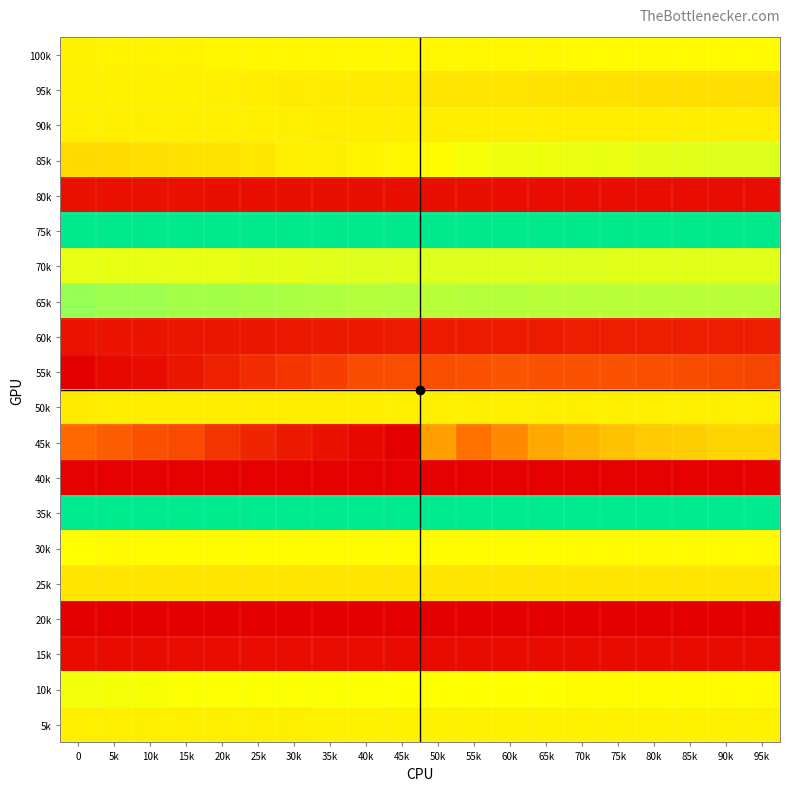

Reading left to right, list all the values displayed in this chart.

100k: 0=0.0	5k=0.0	10k=0.0	15k=0.0	20k=0.0	25k=0.0	30k=0.0	35k=0.0	40k=0.0	45k=0.0	50k=0.0	55k=0.0	60k=0.0	65k=0.0	70k=0.0	75k=0.0	80k=0.0	85k=0.0	90k=0.0	95k=0.0
95k: 0=0.0	5k=0.0	10k=0.0	15k=0.0	20k=0.0	25k=-0.0	30k=-0.0	35k=-0.0	40k=-0.0	45k=-0.0	50k=-0.0	55k=-0.0	60k=-0.0	65k=-0.0	70k=-0.0	75k=-0.0	80k=-0.0	85k=-0.0	90k=-0.0	95k=-0.0
90k: 0=0.0	5k=0.0	10k=0.0	15k=0.0	20k=0.0	25k=0.0	30k=-0.0	35k=-0.0	40k=-0.0	45k=-0.0	50k=-0.0	55k=-0.0	60k=-0.0	65k=-0.0	70k=-0.0	75k=-0.0	80k=-0.0	85k=-0.0	90k=-0.0	95k=-0.0
85k: 0=-0.0	5k=-0.0	10k=-0.0	15k=-0.0	20k=-0.0	25k=-0.0	30k=0.0	35k=0.0	40k=0.0	45k=0.0	50k=0.0	55k=0.0	60k=0.0	65k=0.0	70k=0.0	75k=0.0	80k=0.0	85k=0.0	90k=0.0	95k=0.0
80k: 0=0.9	5k=0.9	10k=0.9	15k=0.9	20k=0.9	25k=0.9	30k=0.9	35k=0.9	40k=0.9	45k=0.9	50k=0.9	55k=0.9	60k=0.9	65k=0.9	70k=0.9	75k=0.9	80k=0.9	85k=0.9	90k=0.9	95k=0.9
75k: 0=0.4	5k=0.4	10k=0.4	15k=0.4	20k=0.4	25k=0.4	30k=0.4	35k=0.4	40k=0.4	45k=0.4	50k=0.4	55k=0.4	60k=0.4	65k=0.4	70k=0.4	75k=0.4	80k=0.4	85k=0.4	90k=0.4	95k=0.4
70k: 0=0.0	5k=0.0	10k=0.0	15k=0.0	20k=0.0	25k=0.0	30k=0.0	35k=0.0	40k=0.0	45k=0.0	50k=0.0	55k=0.0	60k=0.0	65k=0.0	70k=0.0	75k=0.0	80k=0.0	85k=0.0	90k=0.0	95k=0.0
65k: 0=0.1	5k=0.1	10k=0.1	15k=0.1	20k=0.1	25k=0.1	30k=0.1	35k=0.1	40k=0.1	45k=0.1	50k=0.1	55k=0.1	60k=0.1	65k=0.1	70k=0.1	75k=0.1	80k=0.1	85k=0.1	90k=0.1	95k=0.1
60k: 0=0.9	5k=0.9	10k=0.9	15k=0.9	20k=0.9	25k=0.9	30k=0.9	35k=0.9	40k=0.9	45k=0.9	50k=0.9	55k=0.9	60k=0.9	65k=0.9	70k=0.9	75k=0.9	80k=0.9	85k=0.9	90k=0.9	95k=0.9
55k: 0=-0.3	5k=-0.3	10k=-0.3	15k=-0.3	20k=-0.3	25k=-0.3	30k=-0.2	35k=-0.2	40k=-0.2	45k=-0.2	50k=-0.2	55k=-0.2	60k=-0.2	65k=-0.2	70k=-0.2	75k=-0.2	80k=-0.2	85k=-0.2	90k=-0.2	95k=-0.2
50k: 0=-0.0	5k=-0.0	10k=-0.0	15k=-0.0	20k=-0.0	25k=-0.0	30k=-0.0	35k=-0.0	40k=-0.0	45k=-0.0	50k=-0.0	55k=-0.0	60k=-0.0	65k=-0.0	70k=-0.0	75k=-0.0	80k=-0.0	85k=-0.0	90k=-0.0	95k=0.0
45k: 0=-0.2	5k=-0.2	10k=-0.2	15k=-0.2	20k=-0.3	25k=-0.3	30k=-0.3	35k=-0.3	40k=-0.3	45k=-0.3	50k=-0.1	55k=-0.1	60k=-0.1	65k=-0.1	70k=-0.1	75k=-0.1	80k=-0.0	85k=-0.0	90k=-0.0	95k=-0.0
40k: 0=0.9	5k=0.9	10k=0.9	15k=0.9	20k=0.9	25k=0.9	30k=0.9	35k=0.9	40k=0.9	45k=0.9	50k=0.9	55k=0.9	60k=0.9	65k=0.9	70k=0.9	75k=0.9	80k=0.9	85k=0.9	90k=0.9	95k=0.9
35k: 0=0.3	5k=0.3	10k=0.3	15k=0.3	20k=0.3	25k=0.3	30k=0.3	35k=0.3	40k=0.3	45k=0.3	50k=0.3	55k=0.3	60k=0.3	65k=0.3	70k=0.3	75k=0.3	80k=0.3	85k=0.3	90k=0.3	95k=0.3
30k: 0=0.0	5k=0.0	10k=0.0	15k=0.0	20k=0.0	25k=0.0	30k=0.0	35k=0.0	40k=0.0	45k=0.0	50k=0.0	55k=0.0	60k=0.0	65k=0.0	70k=0.0	75k=0.0	80k=0.0	85k=0.0	90k=0.0	95k=0.0
25k: 0=-0.0	5k=-0.0	10k=-0.0	15k=-0.0	20k=-0.0	25k=-0.0	30k=-0.0	35k=-0.0	40k=-0.0	45k=-0.0	50k=-0.0	55k=-0.0	60k=-0.0	65k=-0.0	70k=-0.0	75k=-0.0	80k=-0.0	85k=-0.0	90k=-0.0	95k=-0.0
20k: 0=0.9	5k=0.9	10k=0.9	15k=0.9	20k=0.9	25k=0.9	30k=0.9	35k=0.9	40k=0.9	45k=0.9	50k=0.9	55k=0.9	60k=0.9	65k=0.9	70k=0.9	75k=0.9	80k=0.9	85k=0.9	90k=0.9	95k=0.9
15k: 0=-0.3	5k=-0.3	10k=-0.3	15k=-0.3	20k=-0.3	25k=-0.3	30k=-0.3	35k=-0.3	40k=-0.3	45k=-0.3	50k=-0.3	55k=-0.3	60k=-0.3	65k=-0.3	70k=-0.3	75k=-0.3	80k=-0.3	85k=-0.3	90k=-0.3	95k=-0.3
10k: 0=0.0	5k=0.0	10k=0.0	15k=0.0	20k=0.0	25k=0.0	30k=0.0	35k=0.0	40k=0.0	45k=0.0	50k=0.0	55k=0.0	60k=0.0	65k=0.0	70k=0.0	75k=0.0	80k=0.0	85k=0.0	90k=0.0	95k=0.0
5k: 0=0.0	5k=0.0	10k=0.0	15k=0.0	20k=0.0	25k=0.0	30k=0.0	35k=0.0	40k=0.0	45k=0.0	50k=0.0	55k=0.0	60k=0.0	65k=0.0	70k=0.0	75k=0.0	80k=0.0	85k=0.0	90k=0.0	95k=0.0